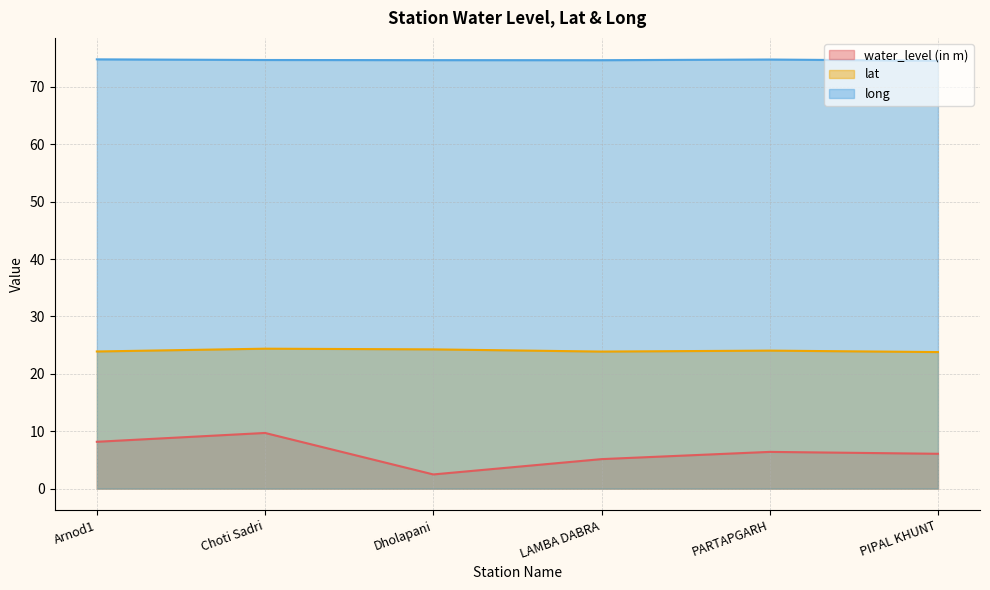

How many data points in water_level (in m) are less than 6?

2